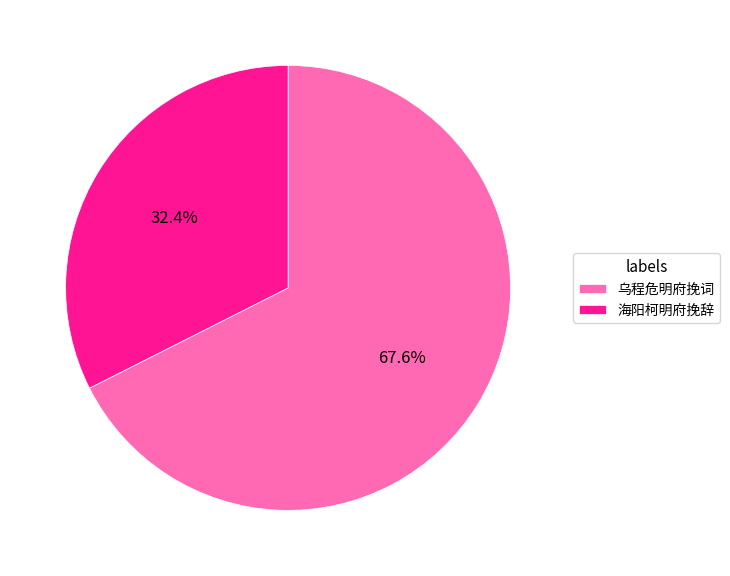

Between 乌程危明府挽词 and 海阳柯明府挽辞, which is larger?

乌程危明府挽词